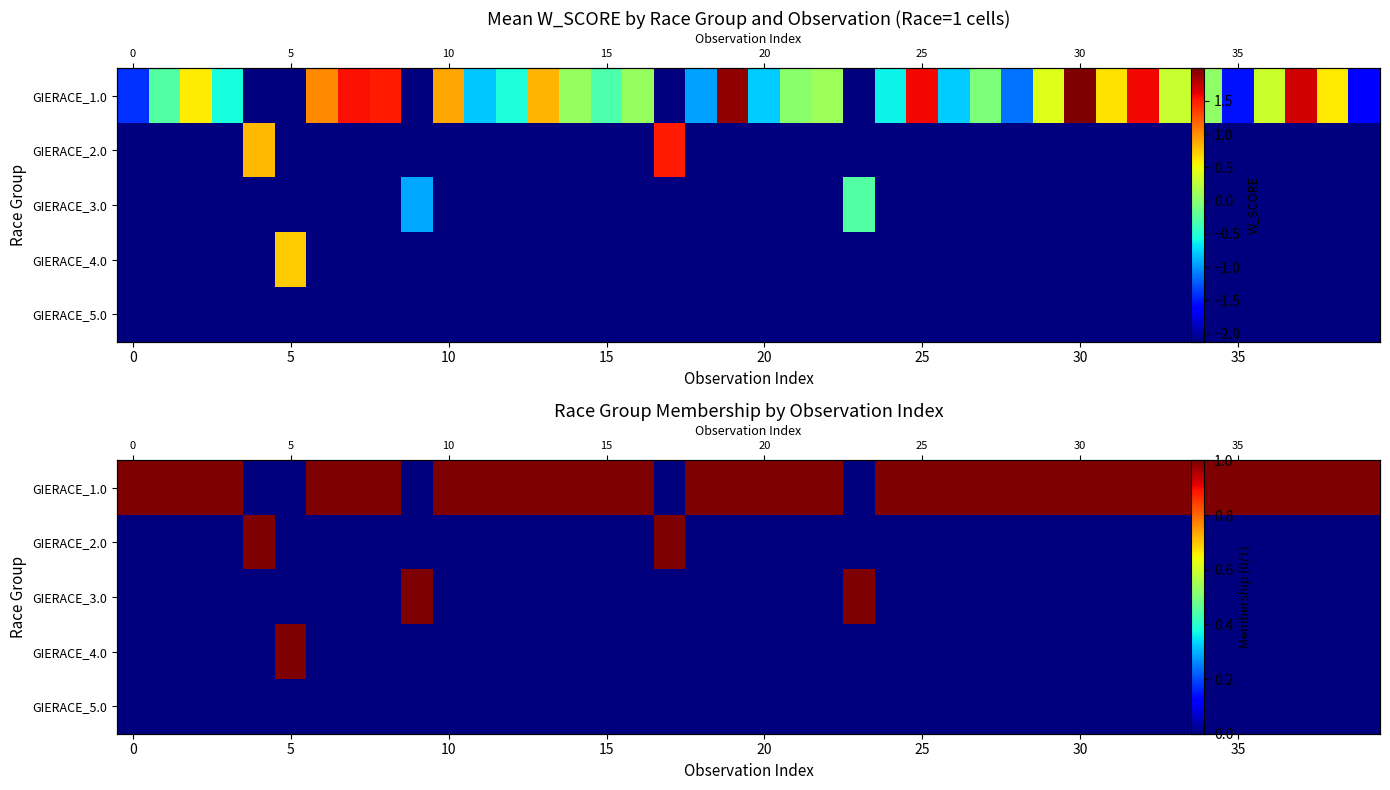

What is the maximum value for GIERACE_2.0?

1